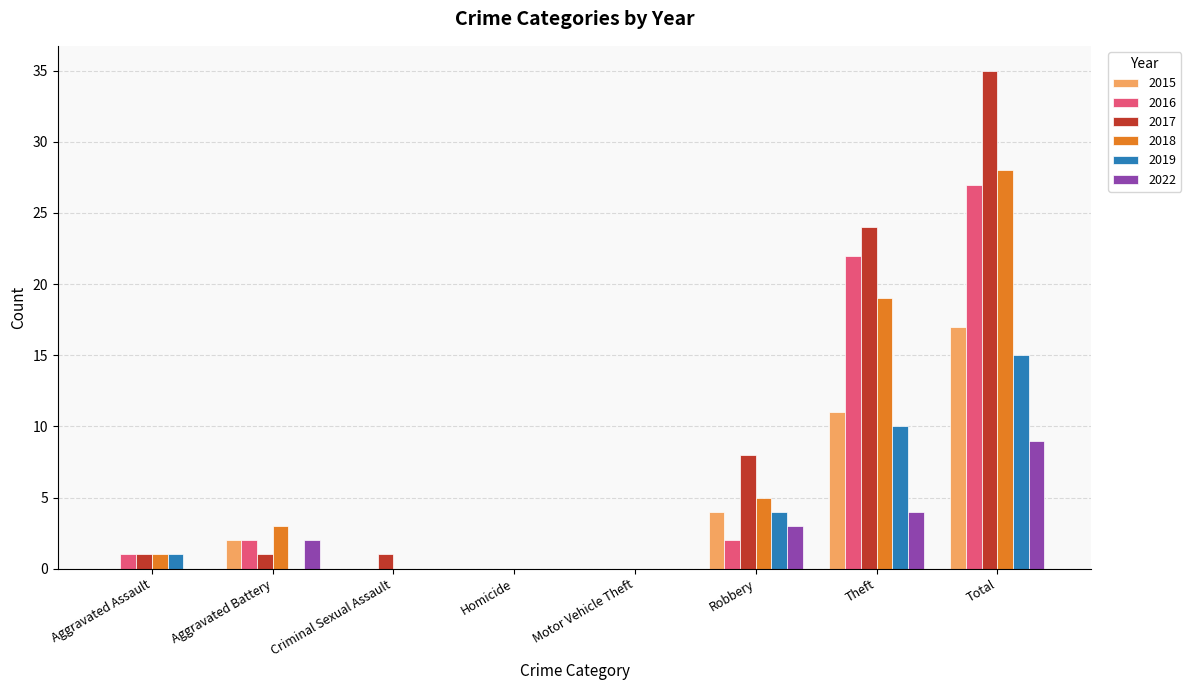

The value of 2015 at Motor Vehicle Theft is -6. True or false?

False